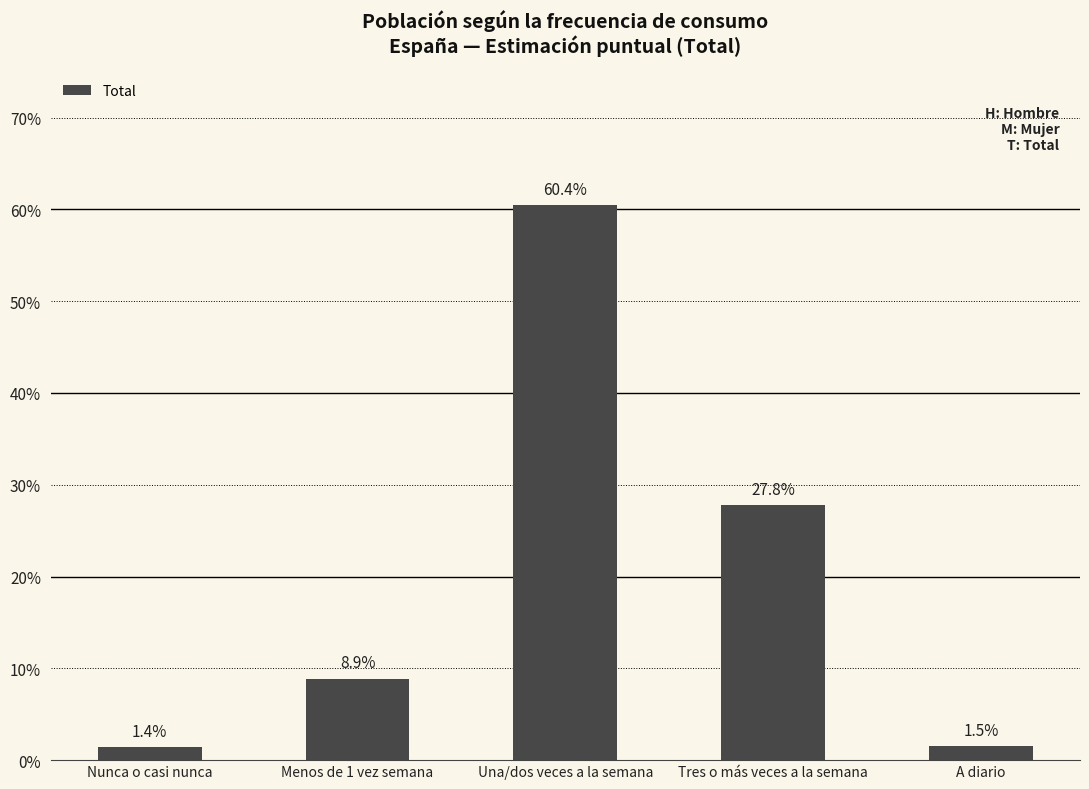

The value at Tres o más veces a la semana is 0.4. True or false?

False